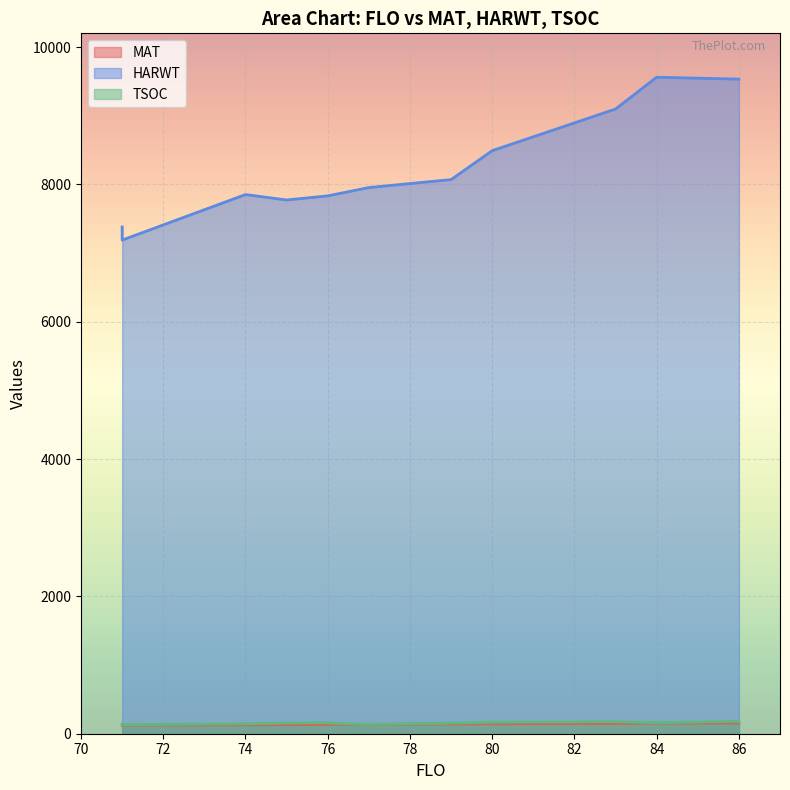

What is the average value of the TSOC series?

158